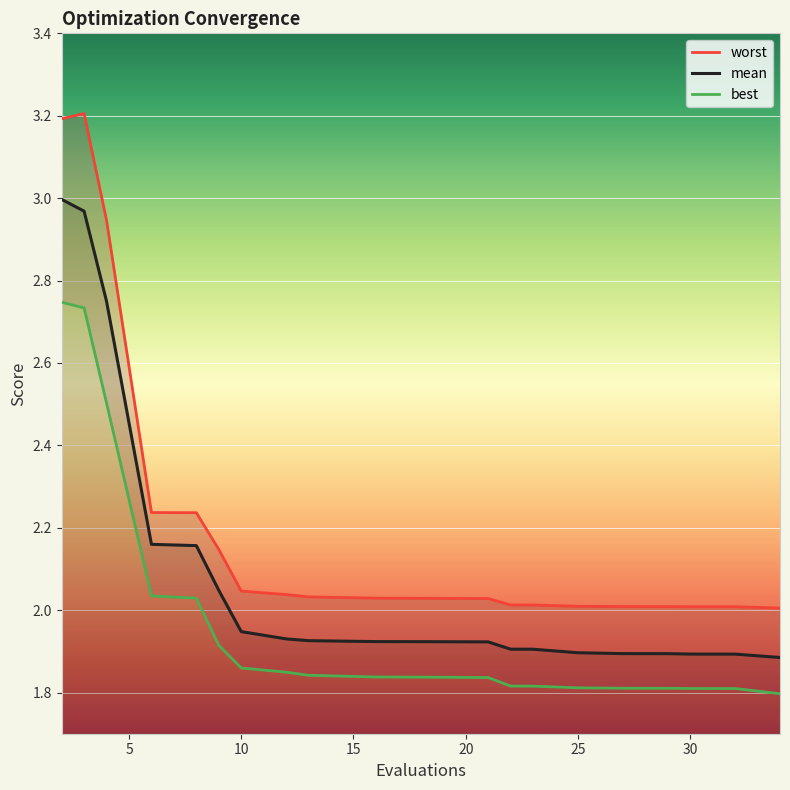

Which series has the largest total across all categories?

worst